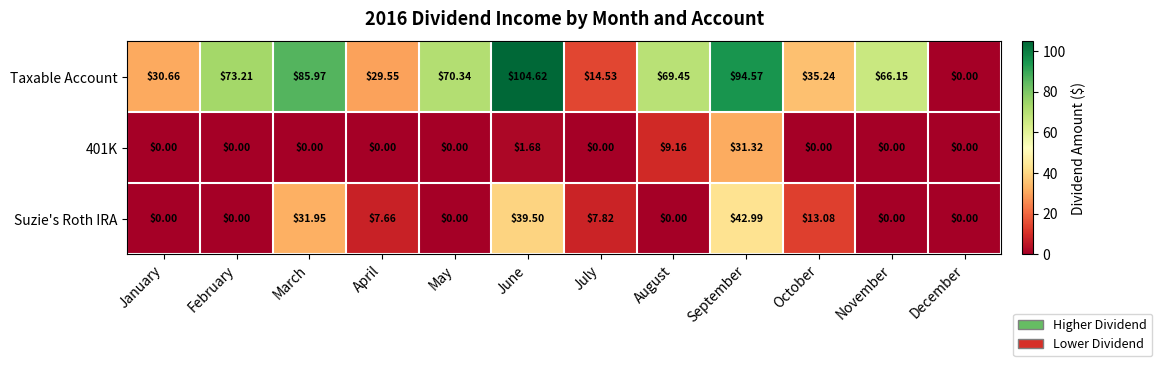

At which category does the chart reach its peak across all series?

June